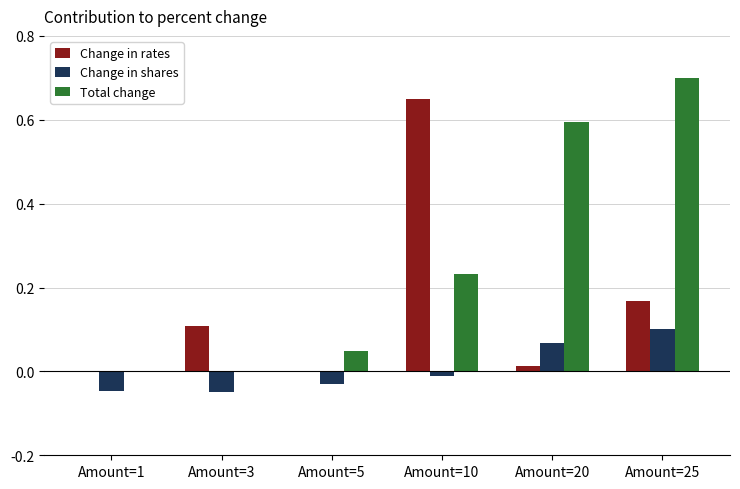

How many distinct data groups are displayed?

3